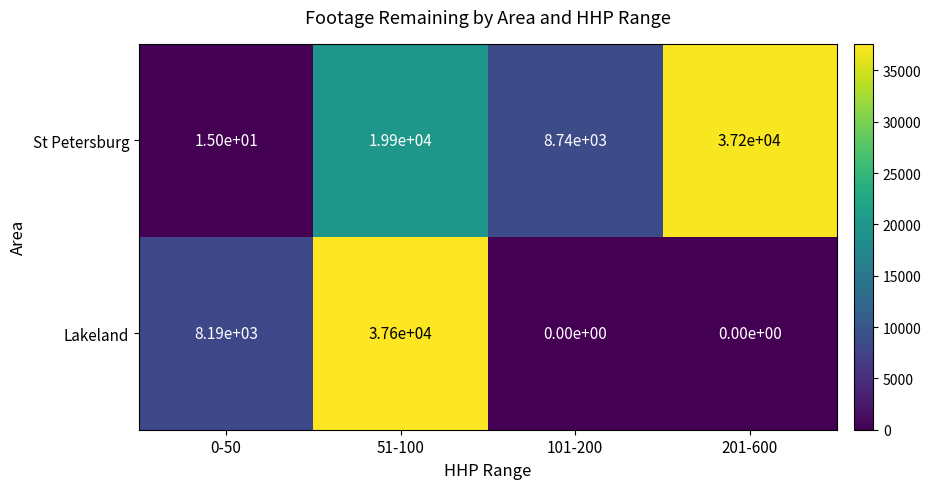

What is the spread (max minus min) of values at 201-600?

37200